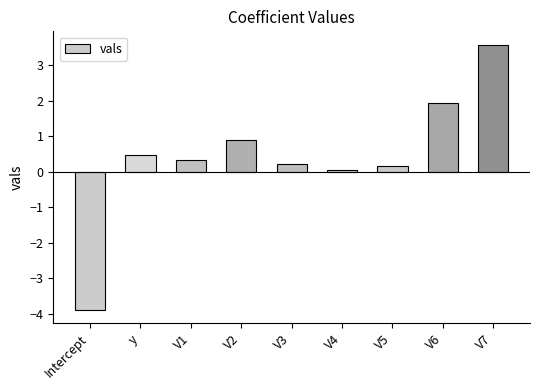

What is the smallest value displayed?

-3.9